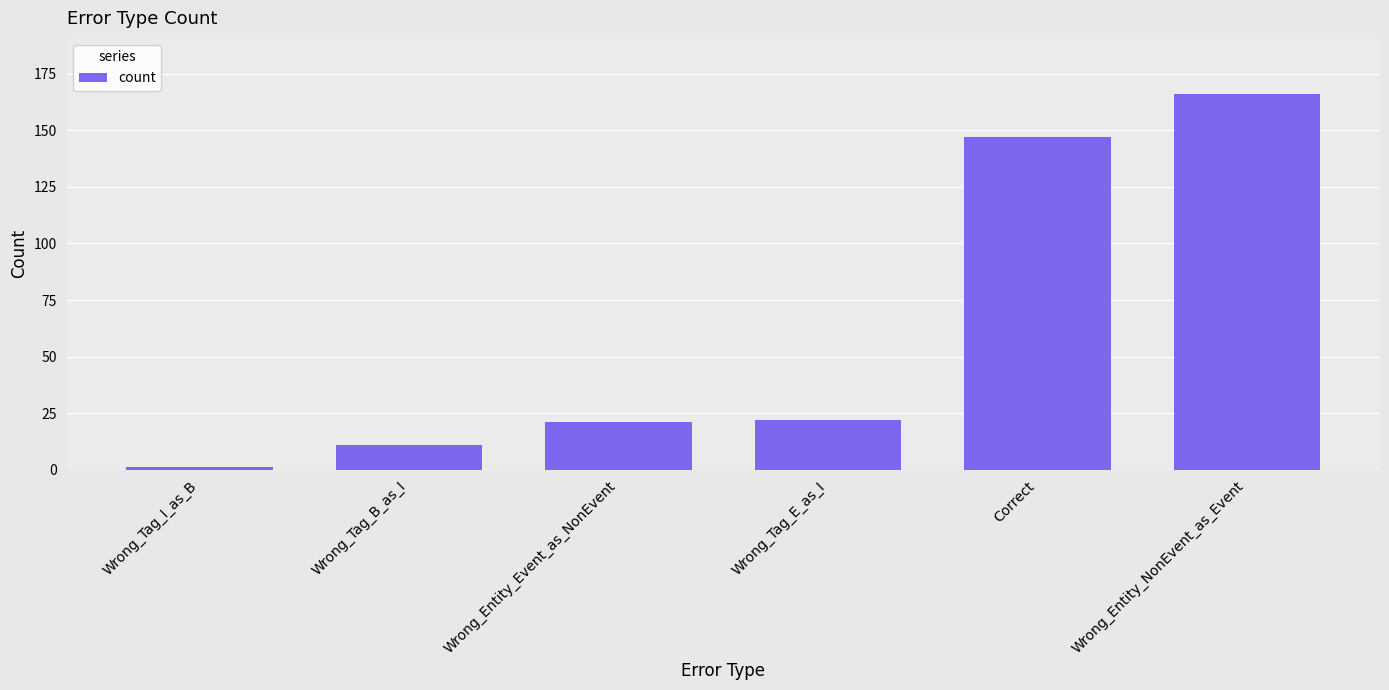

What is the greatest value displayed?

166